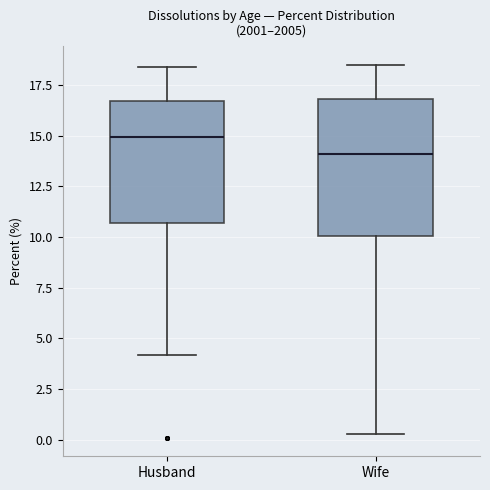

Reading left to right, transcribe this box plot: for each box, give where its median line is, the range the box spans, and where its two whiskers end, as read against the y-axis. The values are not printed on the chart, so give them approximately, as read against the axis.

Husband: median 15.0, box 10.5 to 16.5, whiskers 4.0 to 18.5
Wife: median 14.0, box 10.0 to 17.0, whiskers 0.5 to 18.5